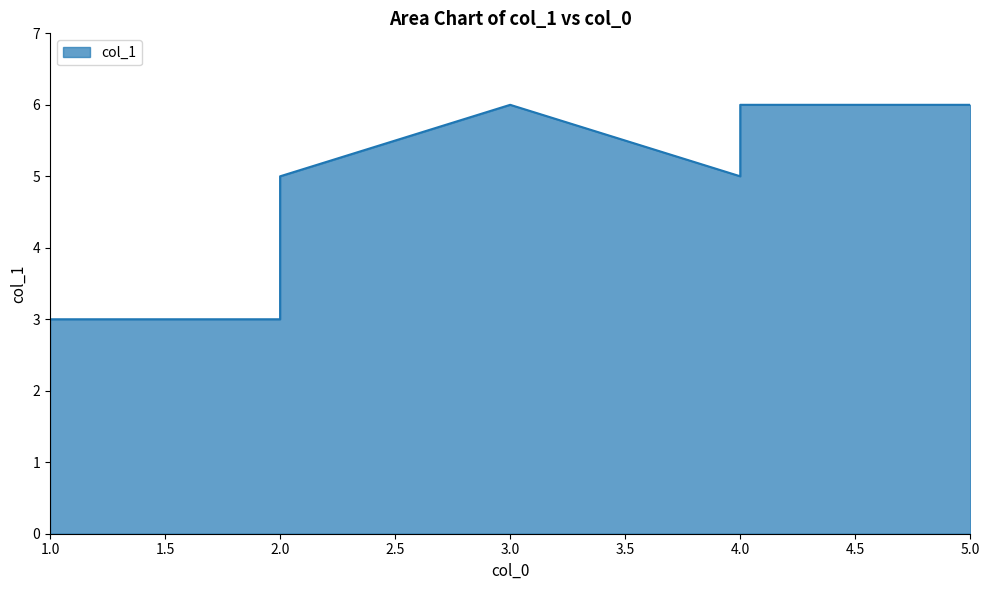

At which category does the chart reach its minimum across all series?

1